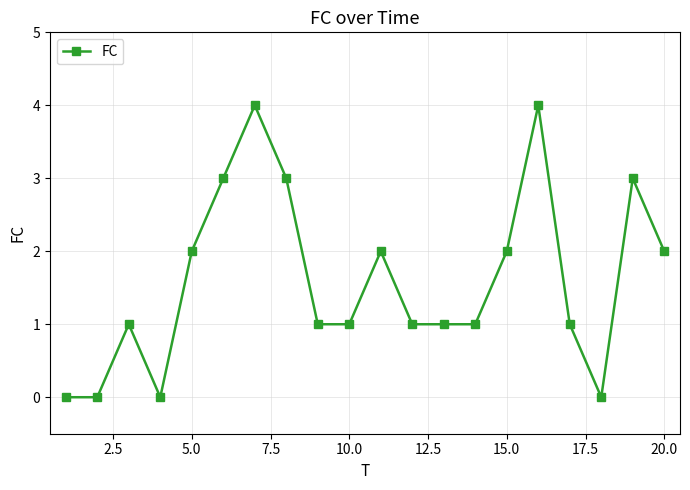

What is the value of the 14th point from the left?

1